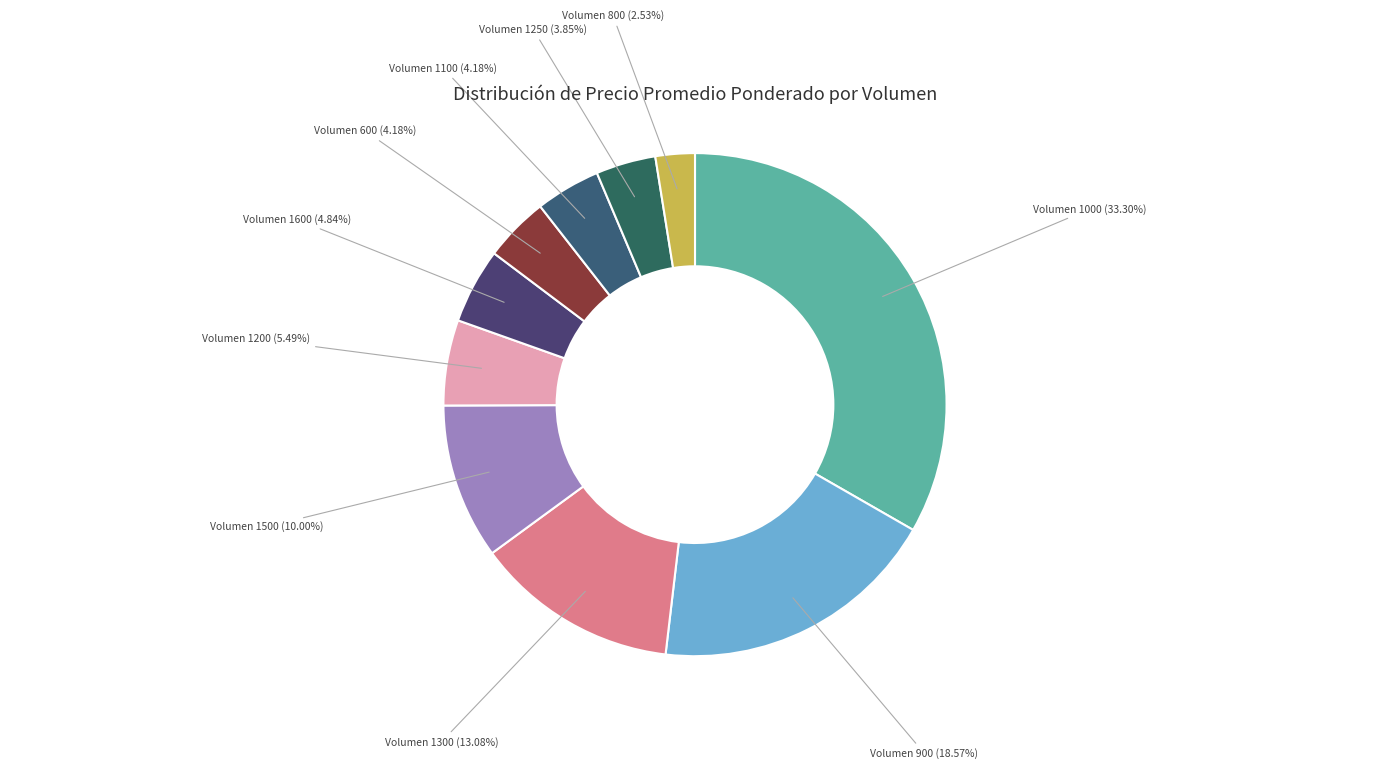

Is Volumen 900 (18.57%) the majority of the pie?

No